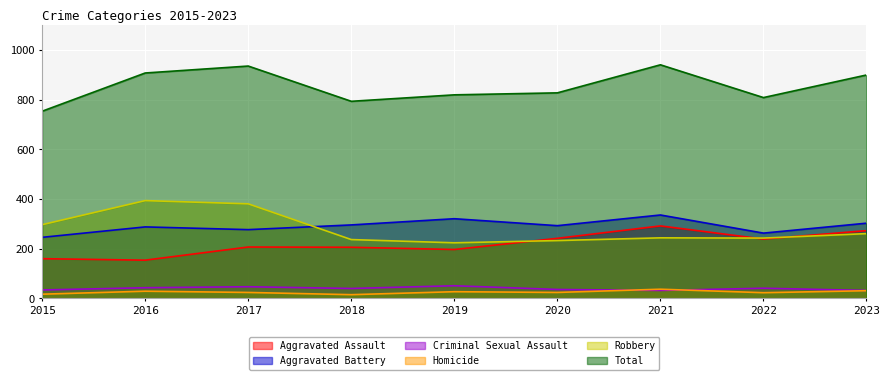

Count the number of categories in the chart.

9